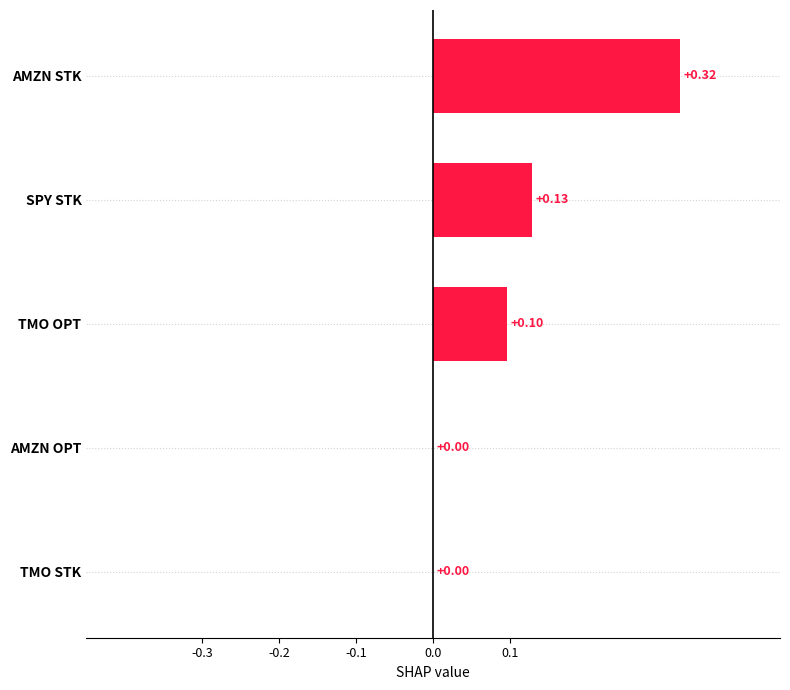

Which has a higher value, SPY STK or TMO STK?

SPY STK